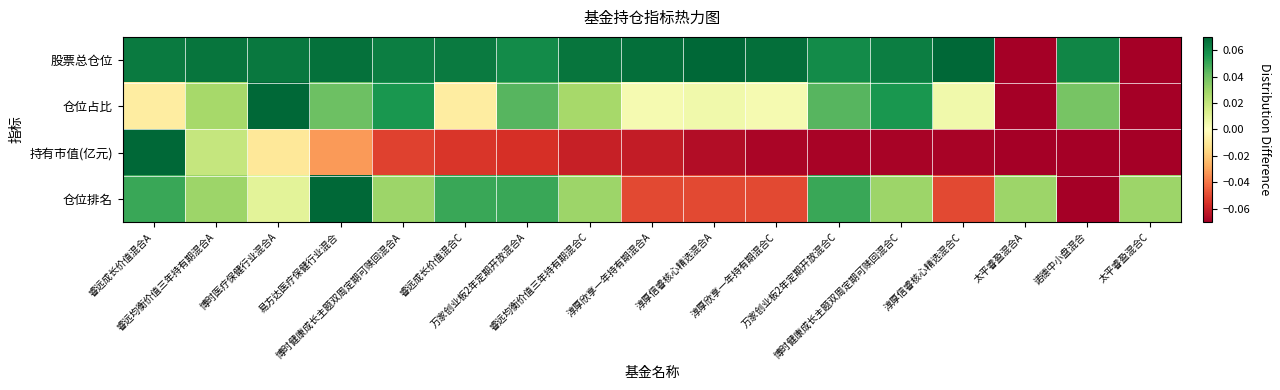

At which category is the sum across all series the highest?

睿远成长价值混合A